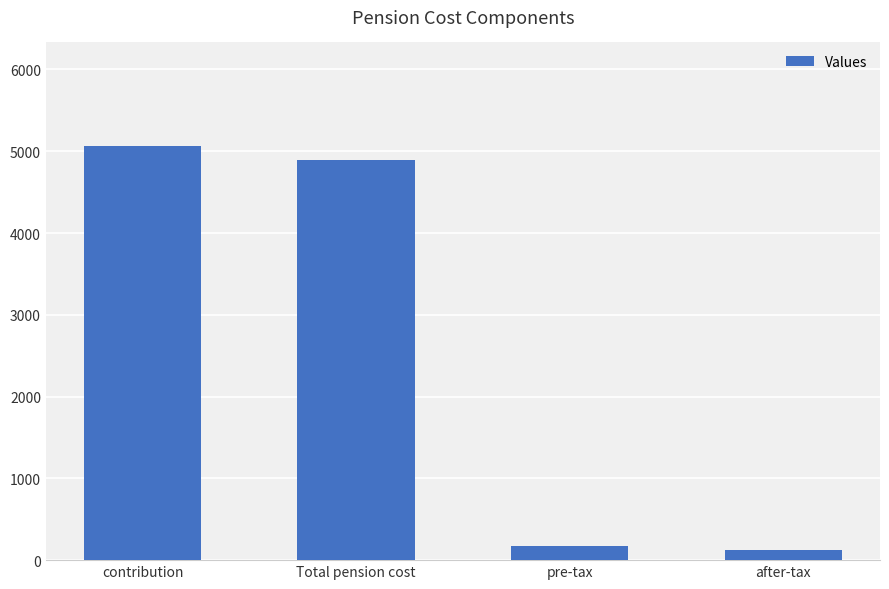

Where is the data nearest to the value 2593?

Total pension cost